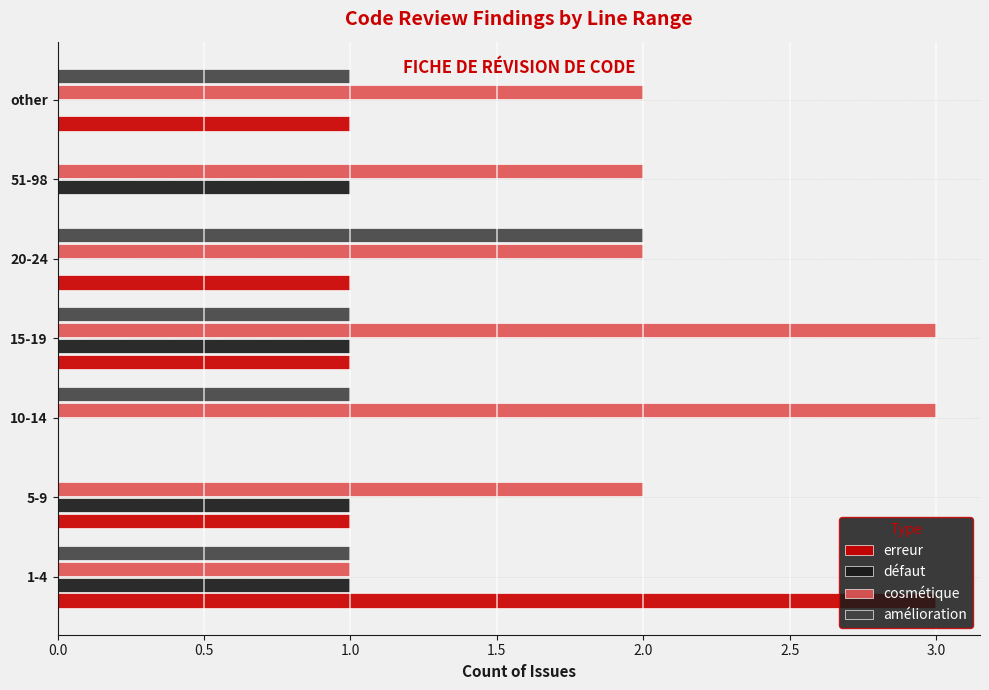

What is the total value across all series at 15-19?

6